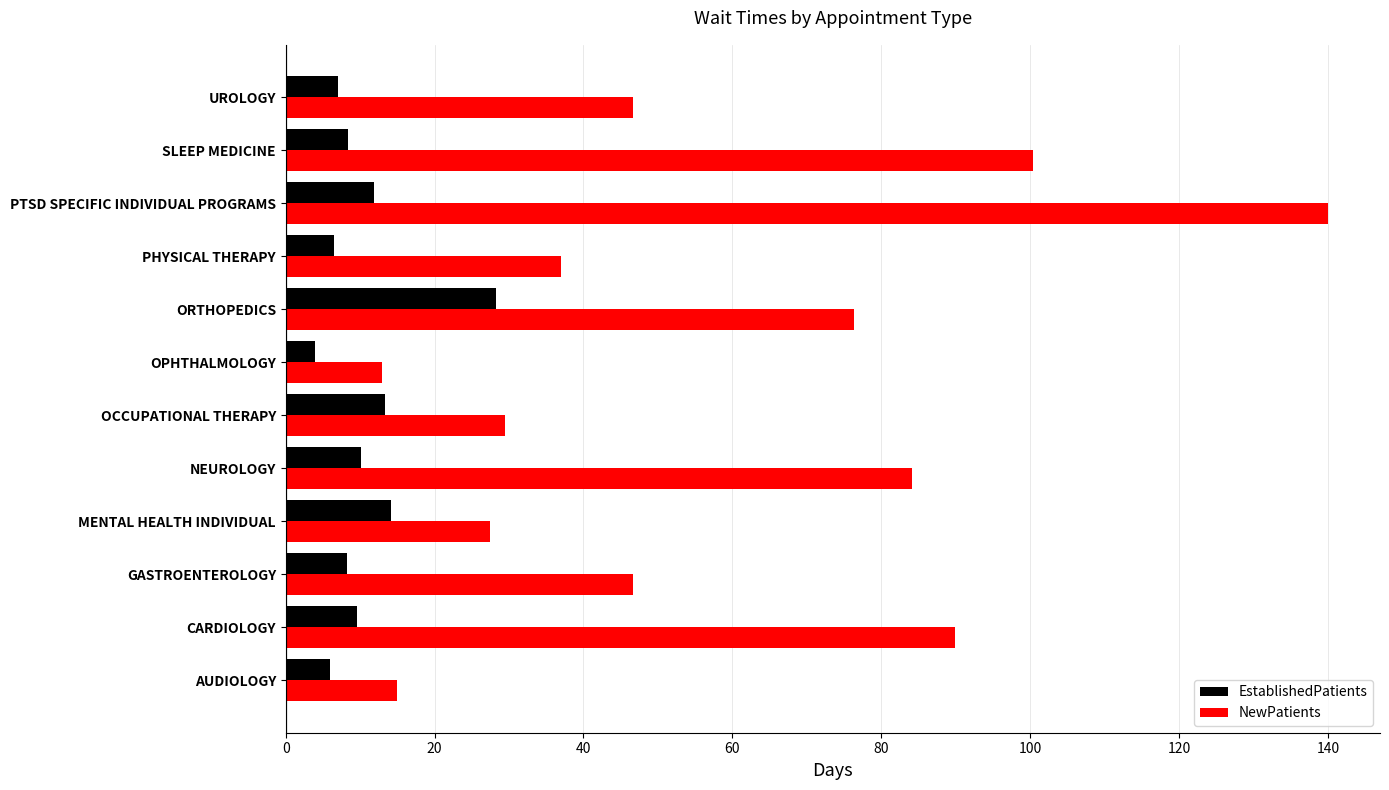

List the series in order of their overall mean, highest first.

NewPatients, EstablishedPatients